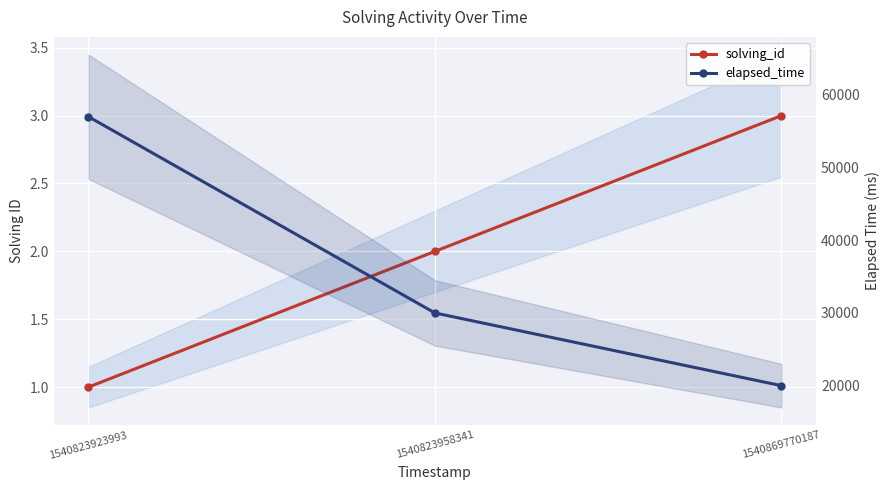

How many lines are shown in the chart?

2